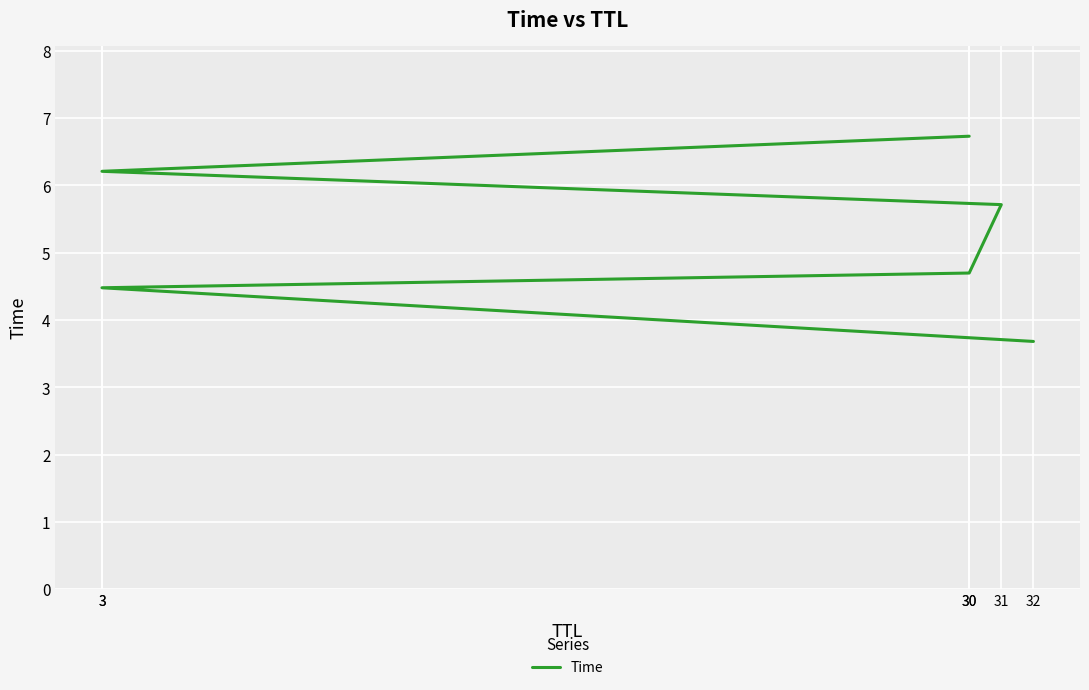

Is it true that the value at 30 is 8.8?

False